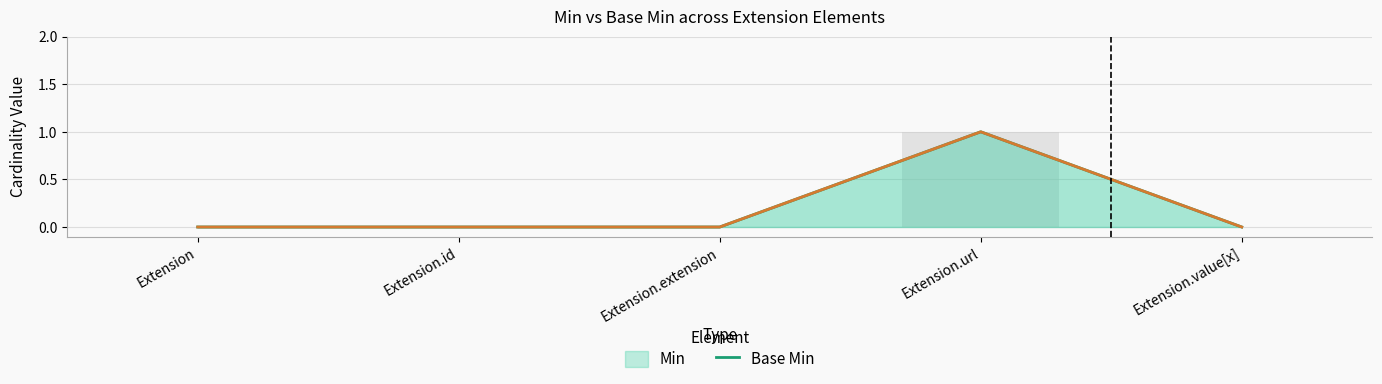

Rank the series at Extension.value[x] from highest to lowest value.

Min, Base Min